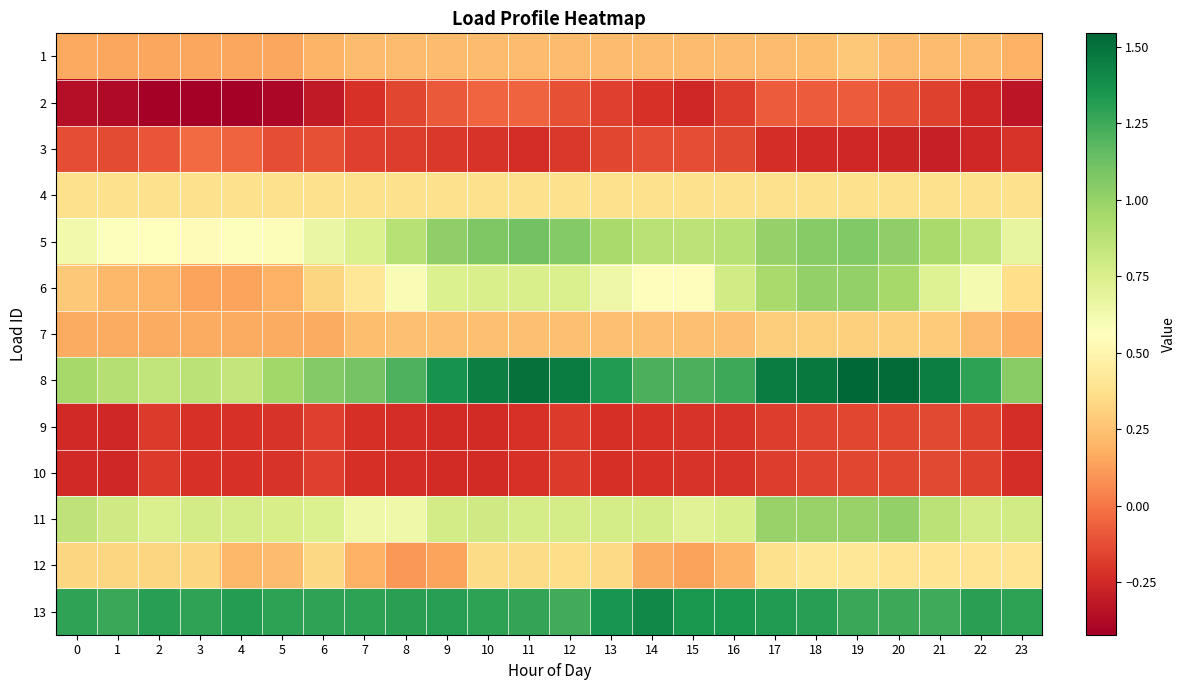

Reading left to right, list all the values displayed in this chart.

1: 0=0.2	1=0.1	2=0.1	3=0.1	4=0.1	5=0.1	6=0.2	7=0.2	8=0.2	9=0.2	10=0.2	11=0.2	12=0.2	13=0.2	14=0.2	15=0.2	16=0.2	17=0.2	18=0.2	19=0.3	20=0.2	21=0.2	22=0.2	23=0.2
2: 0=-0.4	1=-0.4	2=-0.4	3=-0.4	4=-0.4	5=-0.4	6=-0.3	7=-0.2	8=-0.2	9=-0.1	10=-0.0	11=-0.1	12=-0.1	13=-0.2	14=-0.2	15=-0.3	16=-0.2	17=-0.1	18=-0.1	19=-0.1	20=-0.1	21=-0.2	22=-0.3	23=-0.3
3: 0=-0.1	1=-0.1	2=-0.1	3=-0.0	4=-0.1	5=-0.1	6=-0.1	7=-0.2	8=-0.2	9=-0.2	10=-0.2	11=-0.2	12=-0.2	13=-0.2	14=-0.1	15=-0.1	16=-0.1	17=-0.2	18=-0.2	19=-0.3	20=-0.3	21=-0.3	22=-0.3	23=-0.2
4: 0=0.4	1=0.4	2=0.4	3=0.4	4=0.4	5=0.4	6=0.4	7=0.4	8=0.4	9=0.4	10=0.4	11=0.4	12=0.4	13=0.4	14=0.4	15=0.4	16=0.4	17=0.4	18=0.4	19=0.4	20=0.4	21=0.4	22=0.4	23=0.4
5: 0=0.6	1=0.6	2=0.6	3=0.5	4=0.6	5=0.6	6=0.7	7=0.7	8=0.9	9=1.0	10=1.1	11=1.1	12=1.1	13=0.9	14=0.9	15=0.9	16=0.9	17=1.0	18=1.0	19=1.1	20=1.0	21=0.9	22=0.9	23=0.7
6: 0=0.3	1=0.2	2=0.2	3=0.1	4=0.1	5=0.2	6=0.3	7=0.4	8=0.6	9=0.7	10=0.8	11=0.8	12=0.7	13=0.6	14=0.5	15=0.5	16=0.8	17=0.9	18=1.0	19=1.0	20=0.9	21=0.7	22=0.6	23=0.4
7: 0=0.2	1=0.2	2=0.2	3=0.2	4=0.2	5=0.2	6=0.2	7=0.2	8=0.2	9=0.2	10=0.2	11=0.2	12=0.2	13=0.2	14=0.2	15=0.2	16=0.2	17=0.3	18=0.3	19=0.3	20=0.3	21=0.3	22=0.2	23=0.2
8: 0=1.0	1=0.9	2=0.8	3=0.9	4=0.8	5=1.0	6=1.1	7=1.1	8=1.2	9=1.4	10=1.5	11=1.5	12=1.5	13=1.3	14=1.2	15=1.2	16=1.3	17=1.5	18=1.5	19=1.5	20=1.5	21=1.5	22=1.3	23=1.0
9: 0=-0.2	1=-0.3	2=-0.2	3=-0.2	4=-0.2	5=-0.2	6=-0.2	7=-0.2	8=-0.2	9=-0.2	10=-0.2	11=-0.2	12=-0.2	13=-0.2	14=-0.2	15=-0.2	16=-0.2	17=-0.2	18=-0.2	19=-0.1	20=-0.1	21=-0.1	22=-0.2	23=-0.2
10: 0=-0.2	1=-0.3	2=-0.2	3=-0.2	4=-0.2	5=-0.2	6=-0.2	7=-0.2	8=-0.2	9=-0.2	10=-0.2	11=-0.2	12=-0.2	13=-0.2	14=-0.2	15=-0.2	16=-0.2	17=-0.2	18=-0.2	19=-0.1	20=-0.1	21=-0.1	22=-0.2	23=-0.2
11: 0=0.9	1=0.8	2=0.8	3=0.8	4=0.8	5=0.8	6=0.7	7=0.6	8=0.6	9=0.8	10=0.8	11=0.8	12=0.8	13=0.8	14=0.8	15=0.7	16=0.8	17=1.0	18=1.0	19=1.0	20=1.0	21=0.9	22=0.8	23=0.8
12: 0=0.3	1=0.3	2=0.3	3=0.3	4=0.2	5=0.2	6=0.3	7=0.2	8=0.1	9=0.1	10=0.3	11=0.3	12=0.4	13=0.3	14=0.2	15=0.1	16=0.2	17=0.4	18=0.4	19=0.4	20=0.4	21=0.4	22=0.4	23=0.4
13: 0=1.3	1=1.3	2=1.3	3=1.3	4=1.3	5=1.3	6=1.3	7=1.3	8=1.3	9=1.3	10=1.3	11=1.3	12=1.2	13=1.4	14=1.4	15=1.3	16=1.3	17=1.3	18=1.3	19=1.3	20=1.3	21=1.3	22=1.3	23=1.3